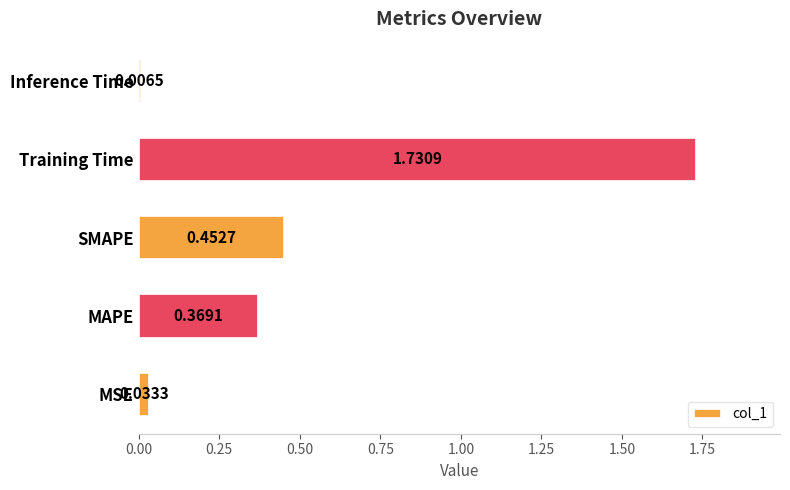

List the labels in order of value, largest first.

Training Time, SMAPE, MAPE, MSE, Inference Time